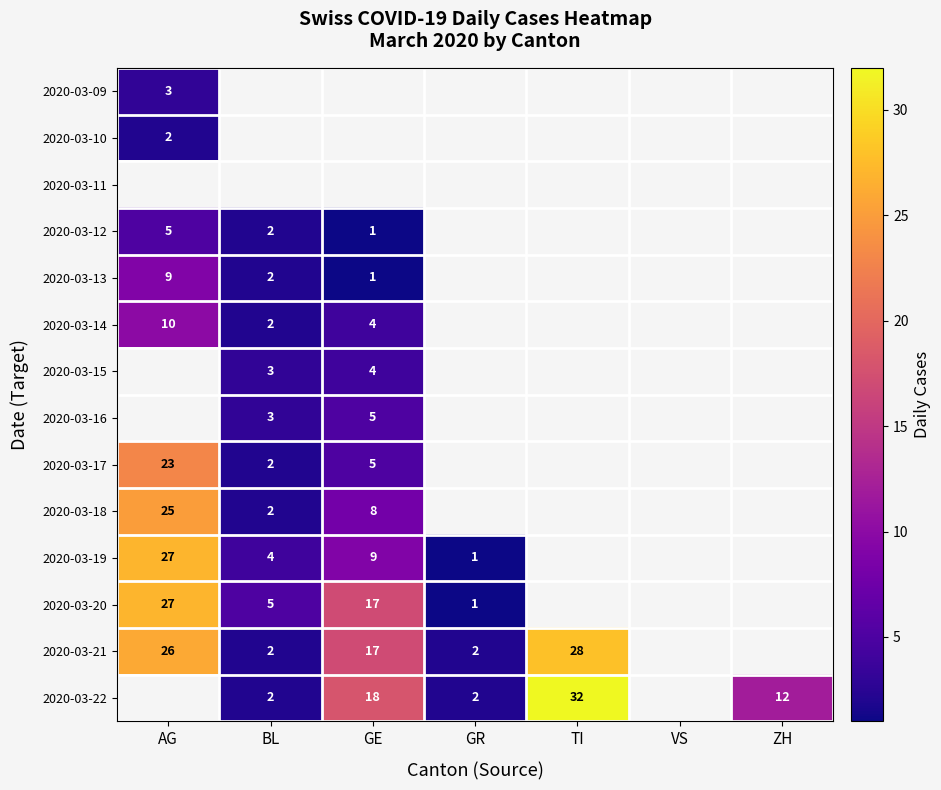

The 2020-03-18 series shows 3 at BL. True or false?

False